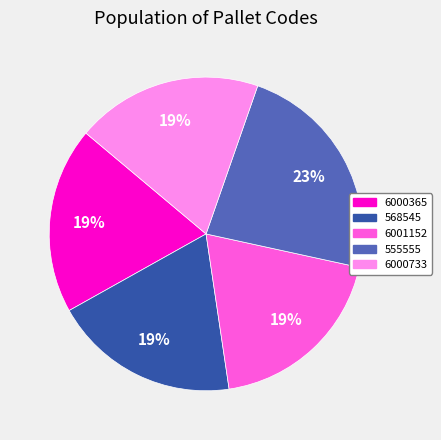

To the nearest percent, what portion does 6000733 represent?

19%